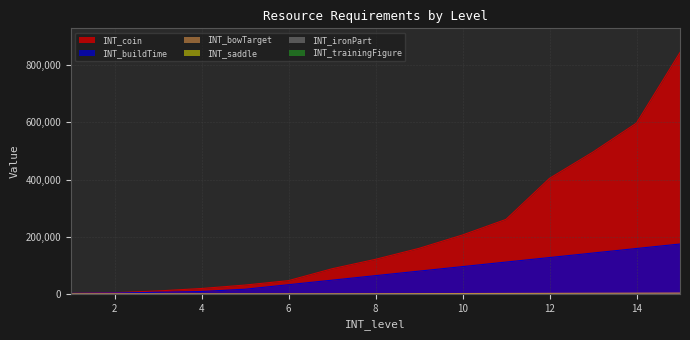

Reading right to left, list all the values displayed in this chart.

INT_coin: 844801	597740	496321	404141	260481	205921	159104	120737	87648	46201	30625	18612	10032	3829	1453
INT_buildTime: 174240	158600	142760	126921	111081	95241	79400	63561	47721	31881	16041	8121	5480	2840	1520
INT_bowTarget: 2560	2240	1920	1600	1280	960	640	320	160	80	40	20	10	4	2